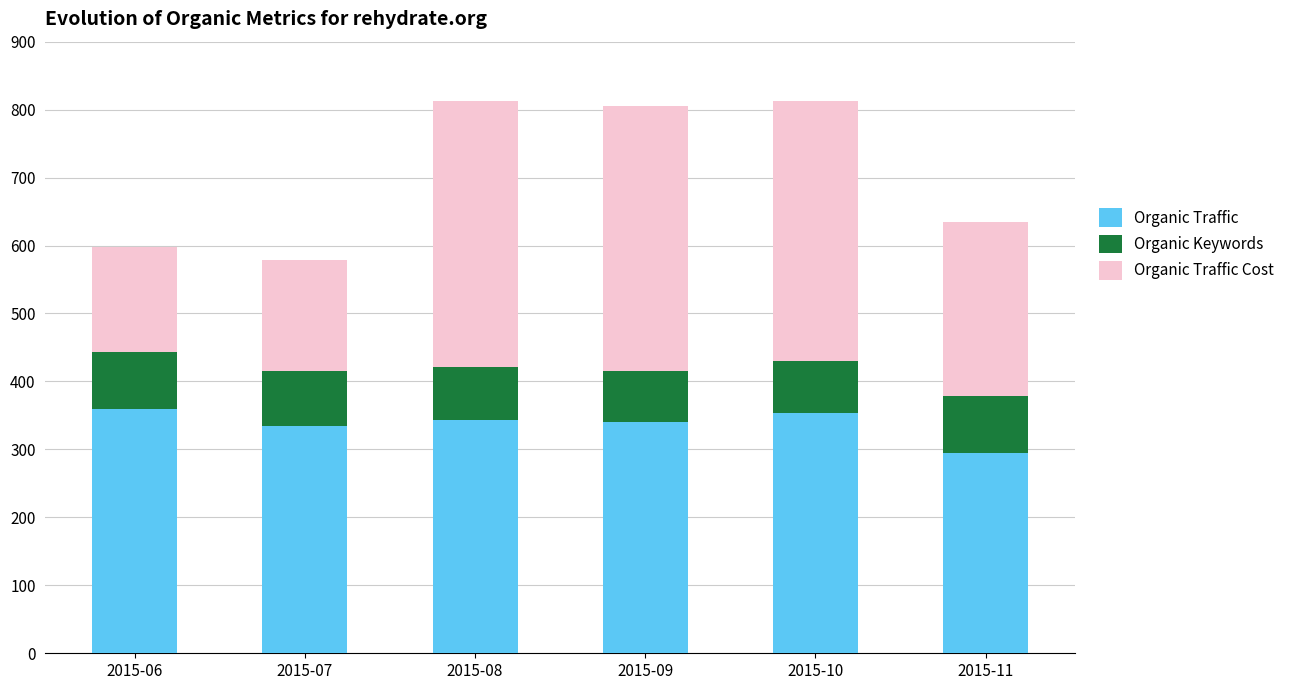

What are all the series names shown in the legend?

Organic Traffic, Organic Keywords, Organic Traffic Cost